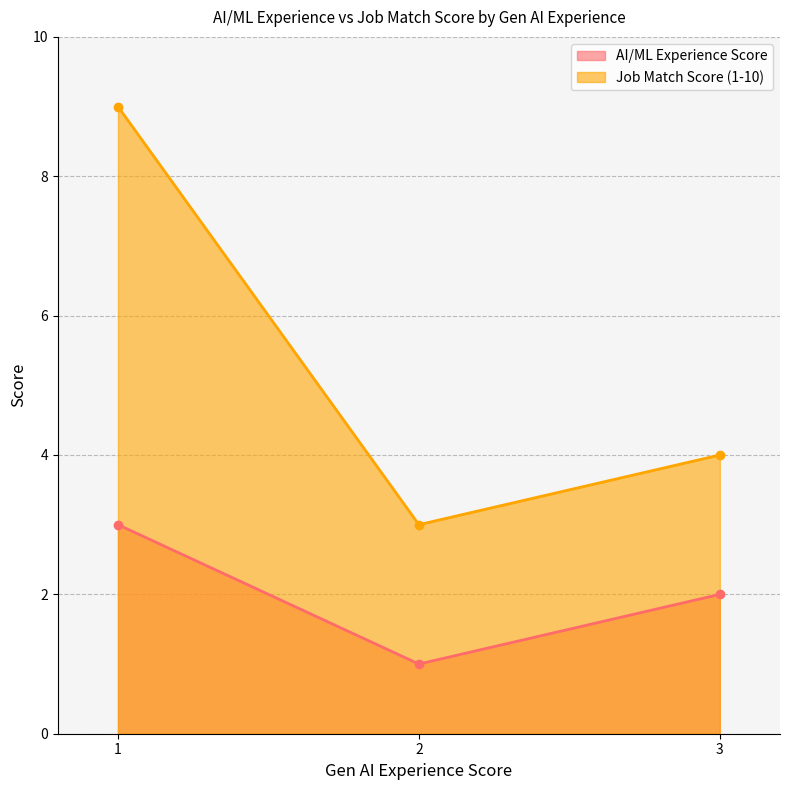

What is the greatest value displayed?

9